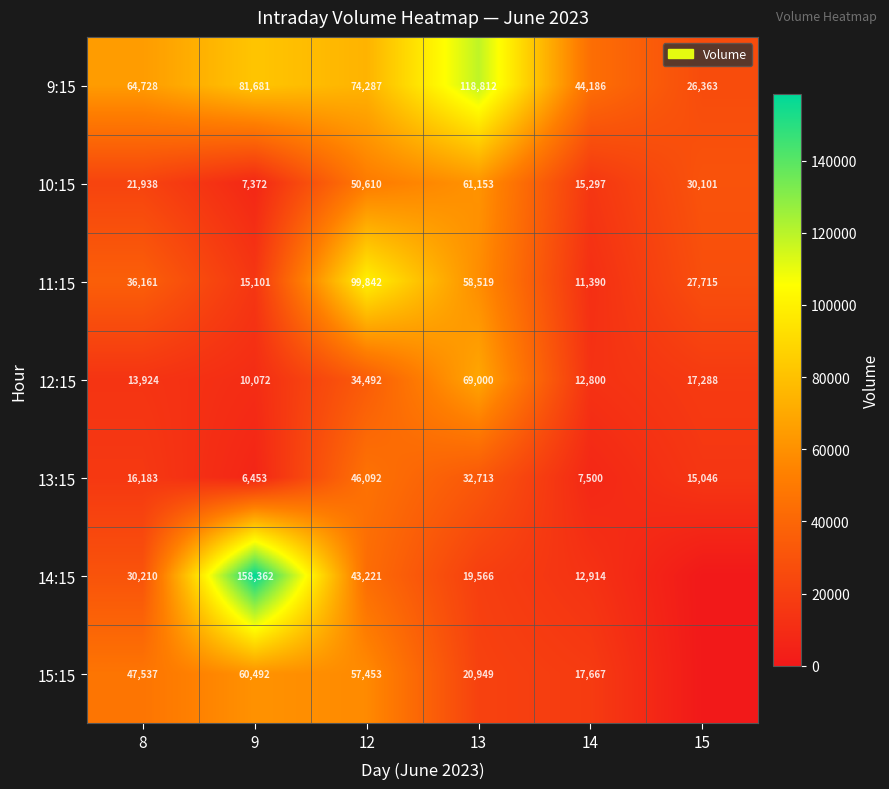

Which has a higher value, 12 or 14?

12